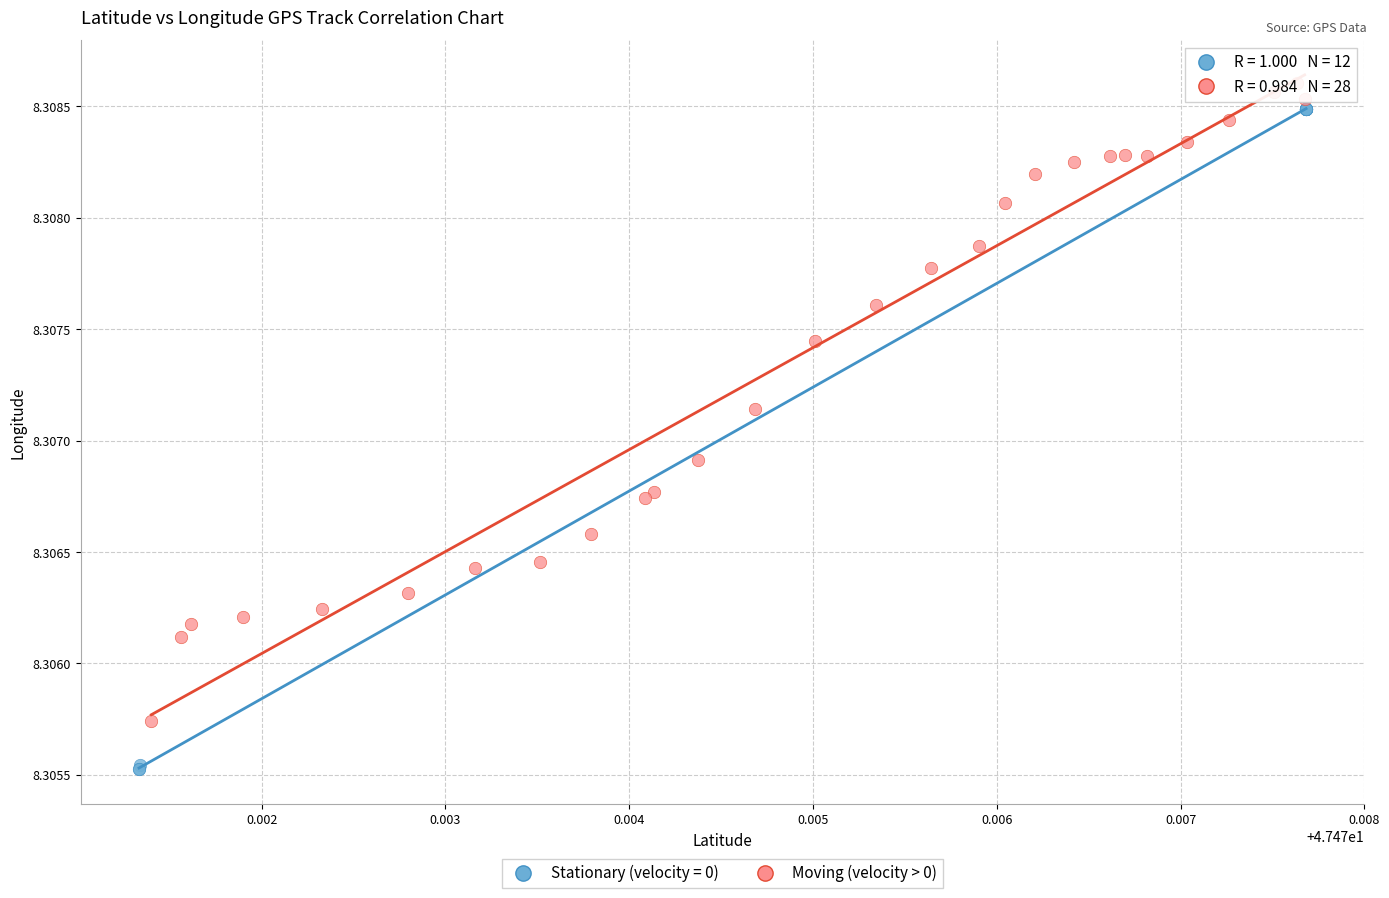

Which series contains the lowest Y value?

Stationary (velocity = 0)